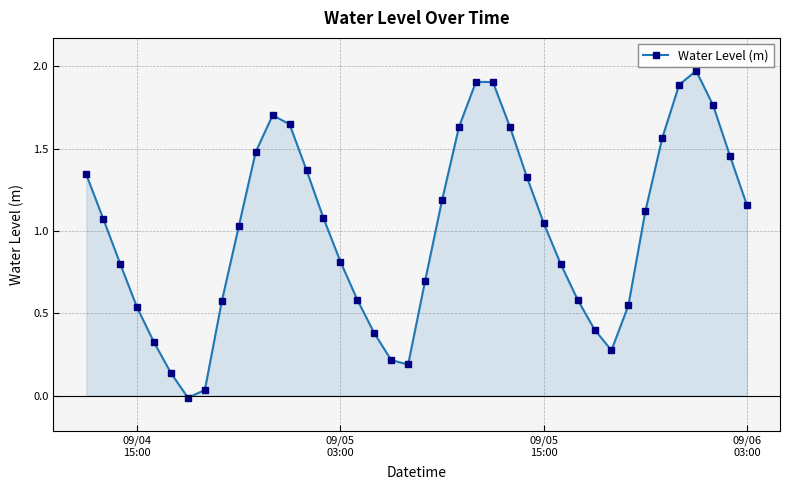

What is the difference between the second highest and second lowest values?

1.9